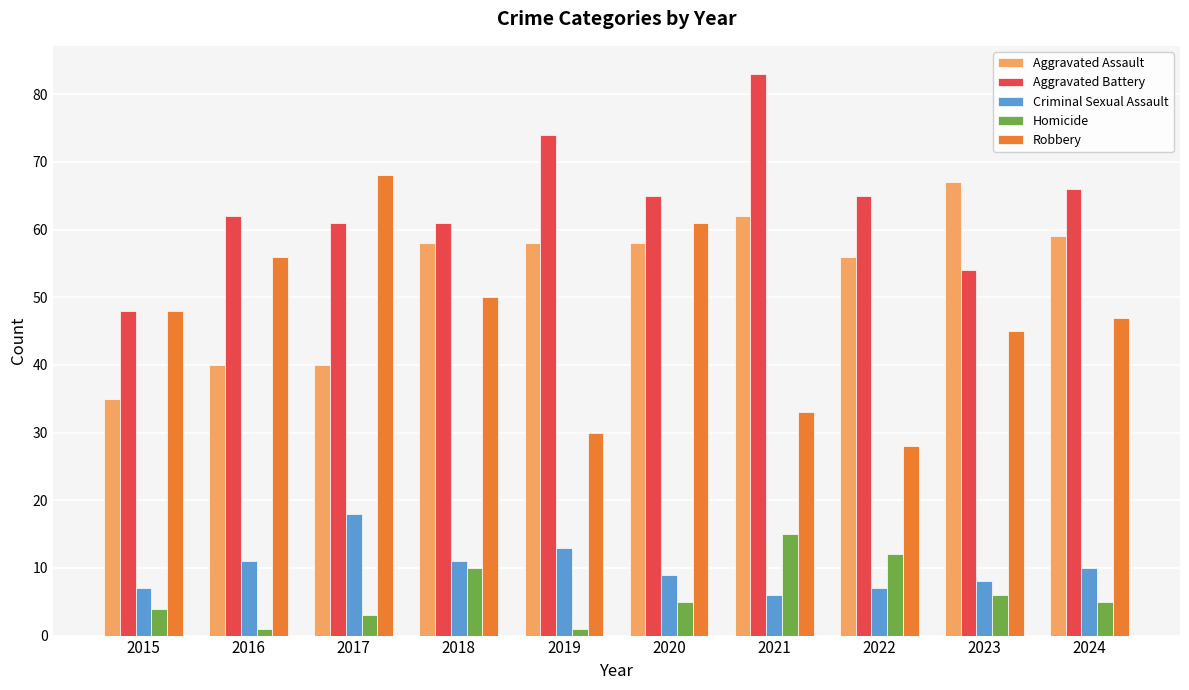

At which label is Robbery closest to 48?

2015